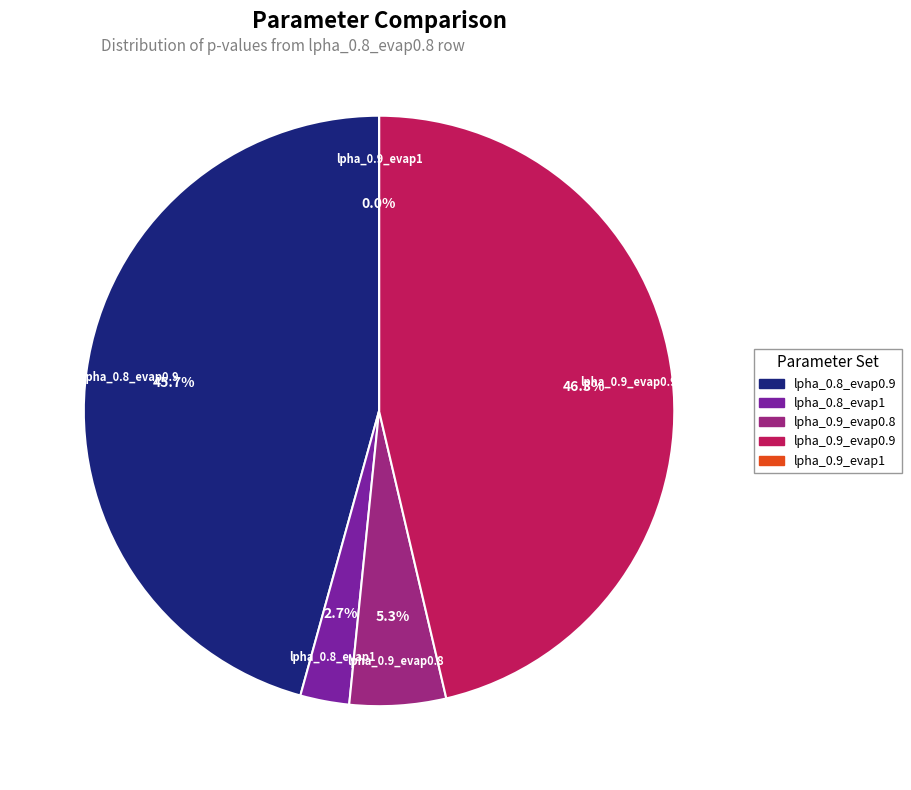

Which has a higher value, lpha_0.8_evap1 or lpha_0.9_evap0.9?

lpha_0.9_evap0.9